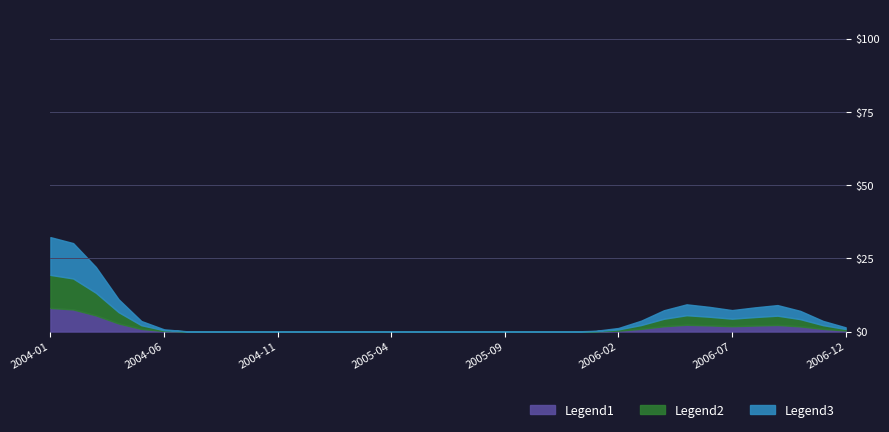

Count the number of categories in the chart.

36